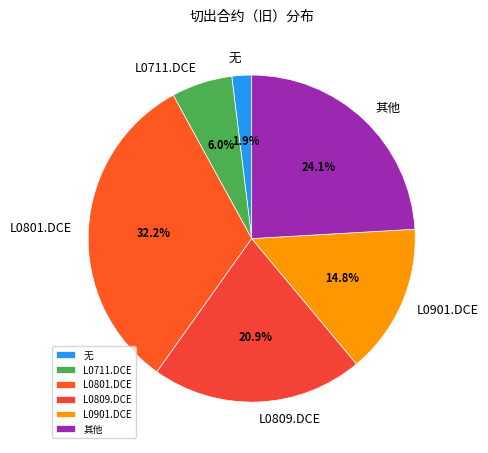

Between 无 and 其他, which is larger?

其他